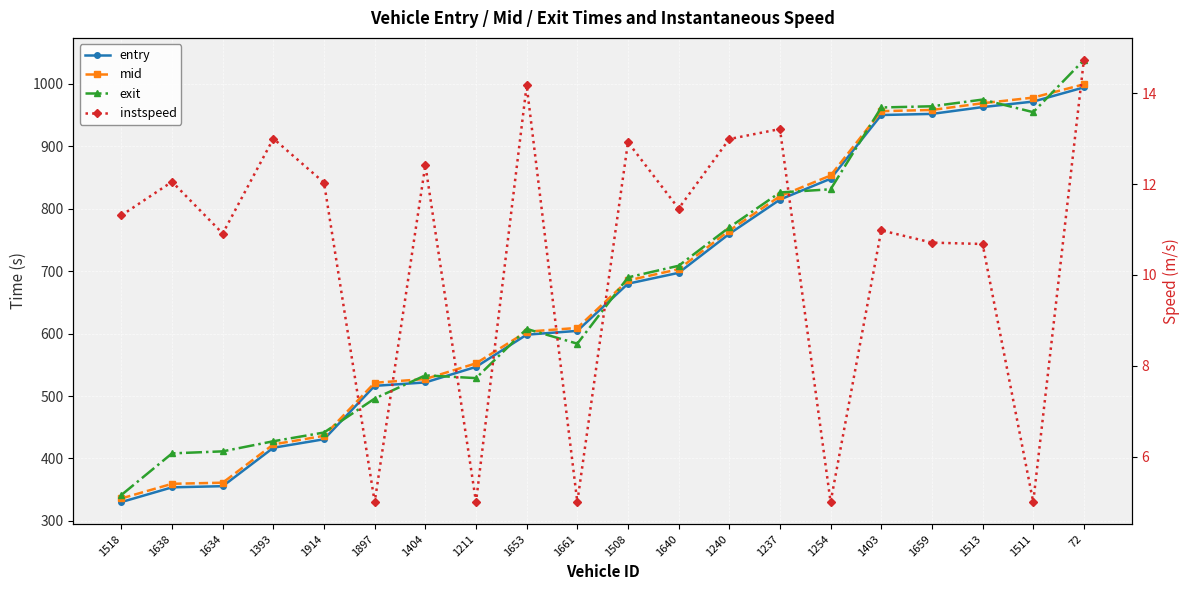

Which series has the largest range (max minus min)?

exit